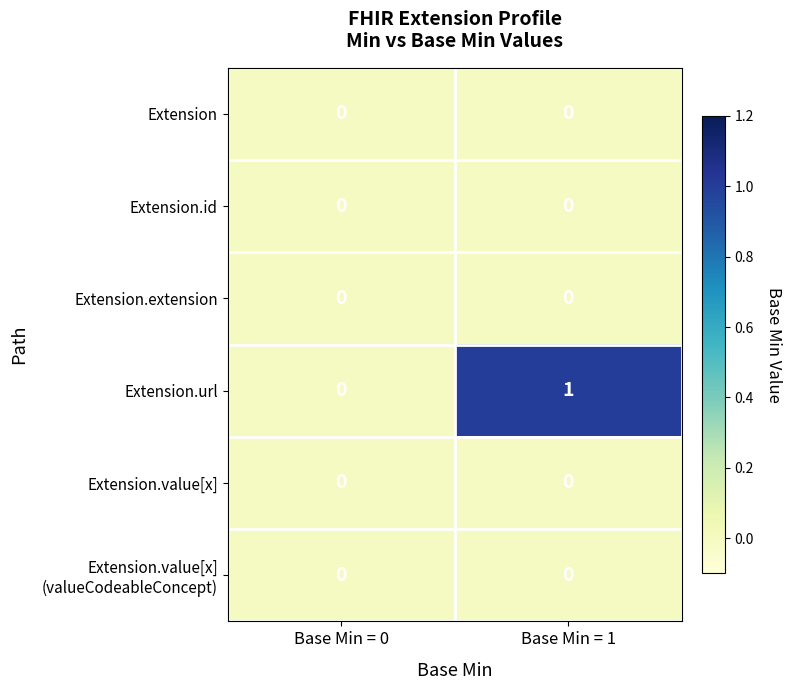

Is it true that Extension.id equals 0 at Base Min = 0?

True